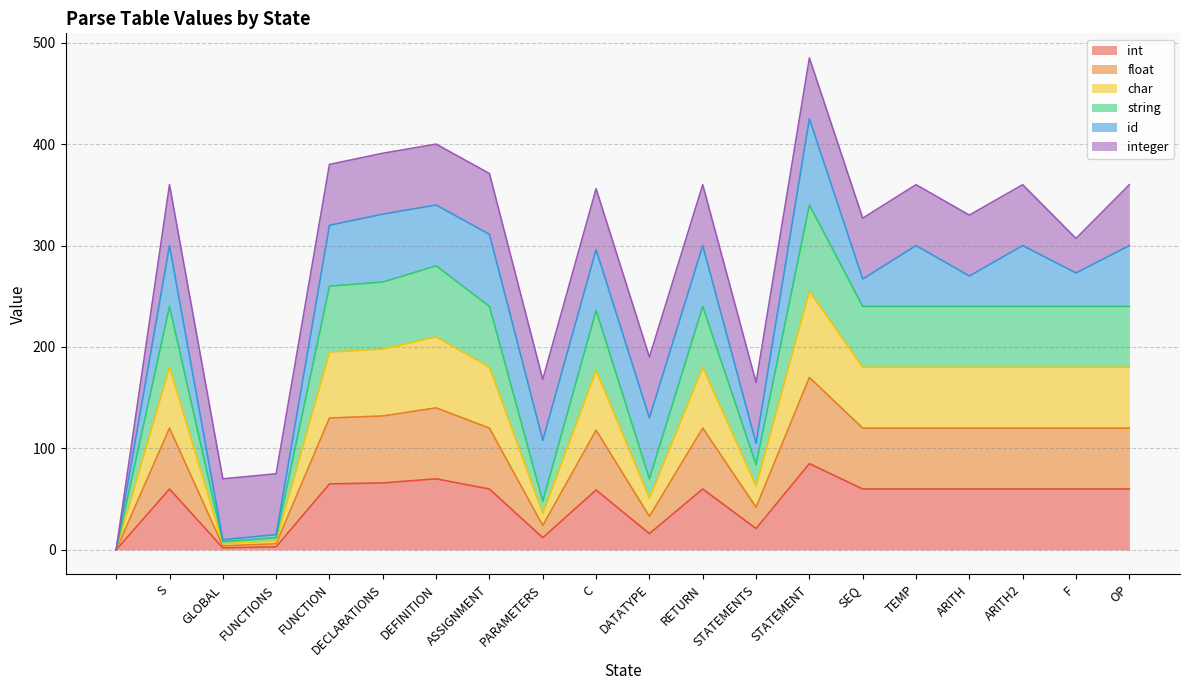

What is the total value across all series at DATATYPE?

190